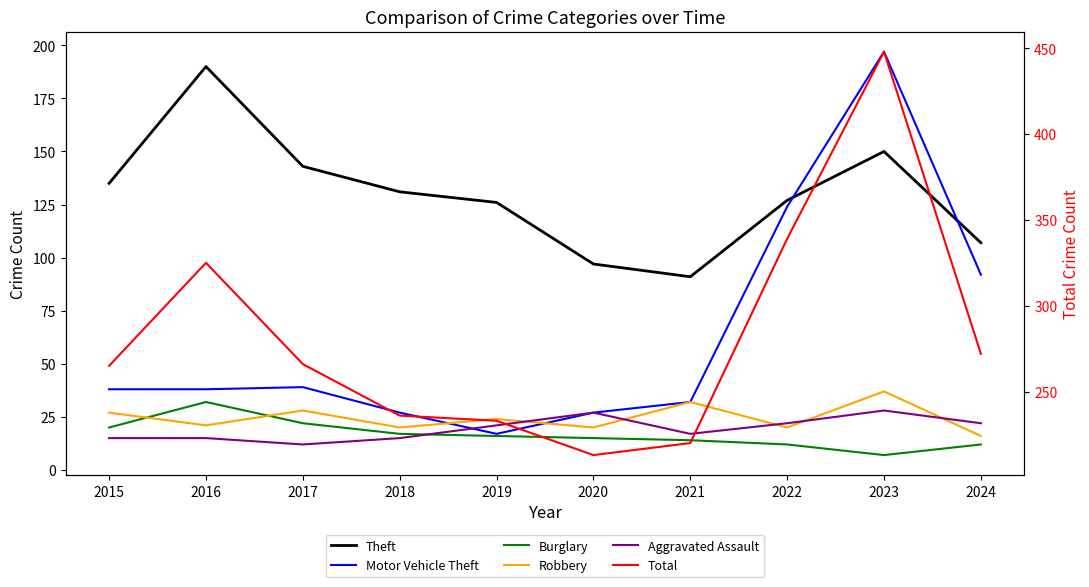

What is the sum of the Motor Vehicle Theft values at 2022 and 2020?

151